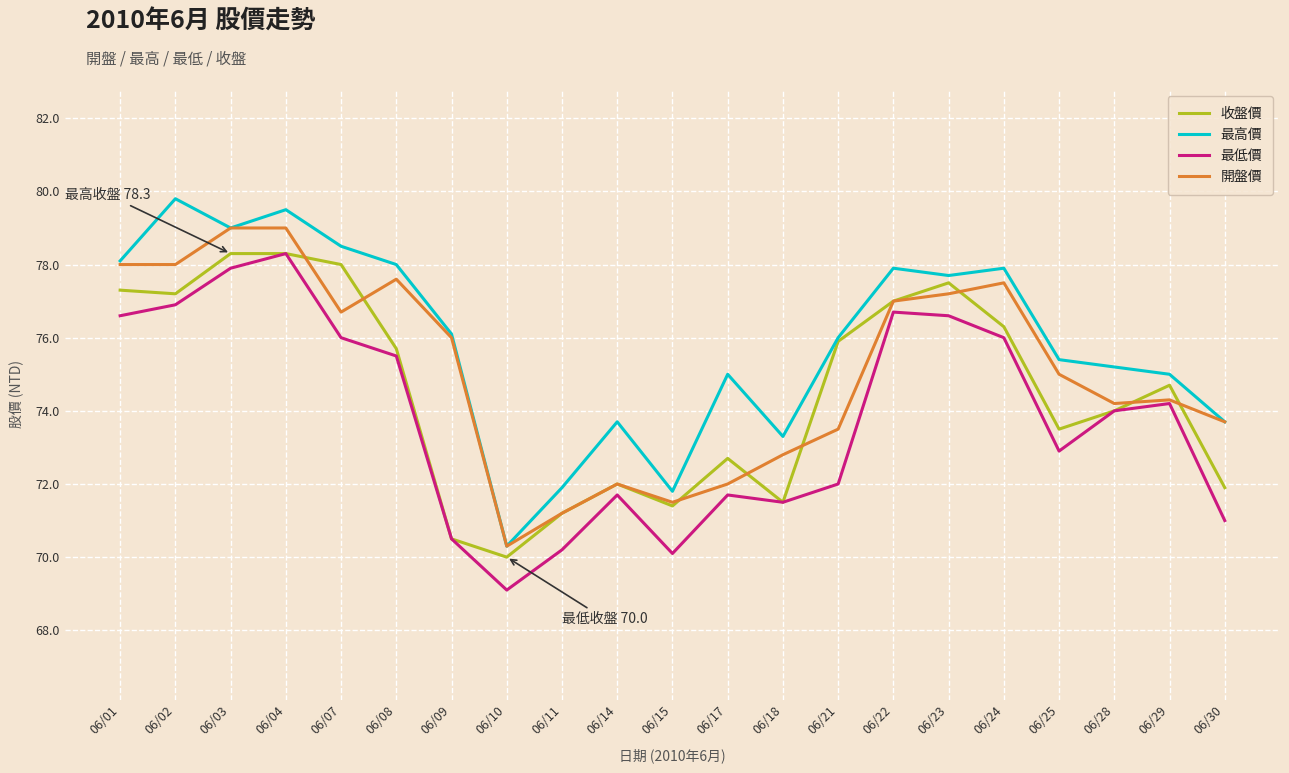

Is the value of 最低價 at 06/04 greater than the value of 開盤價 at 06/23?

Yes